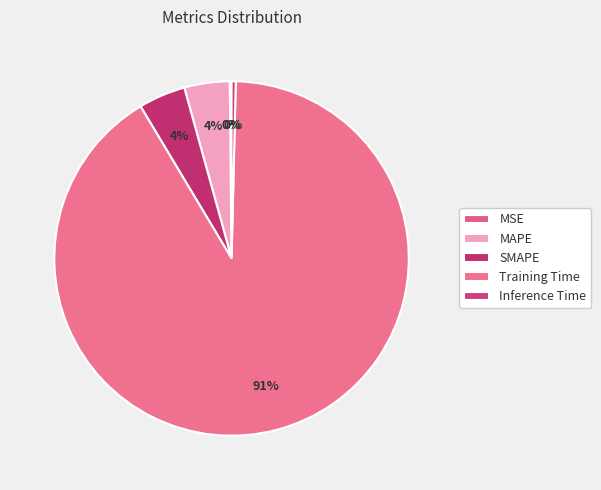

Rank the categories by value from lowest to highest.

MSE, Inference Time, MAPE, SMAPE, Training Time